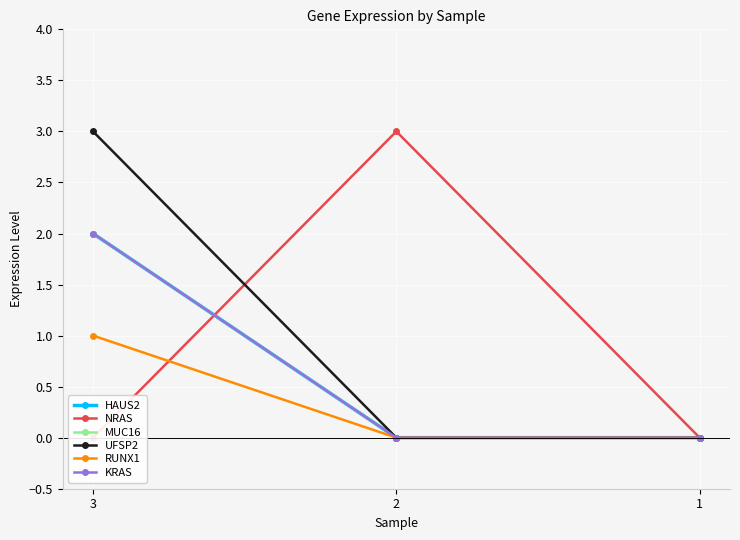

Is this an area chart (filled region under the line)?

No